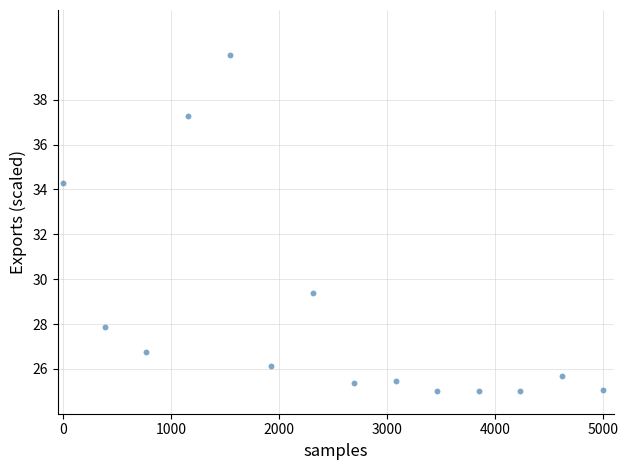

What Y value in the scatter plot is closest to 32?

34.3